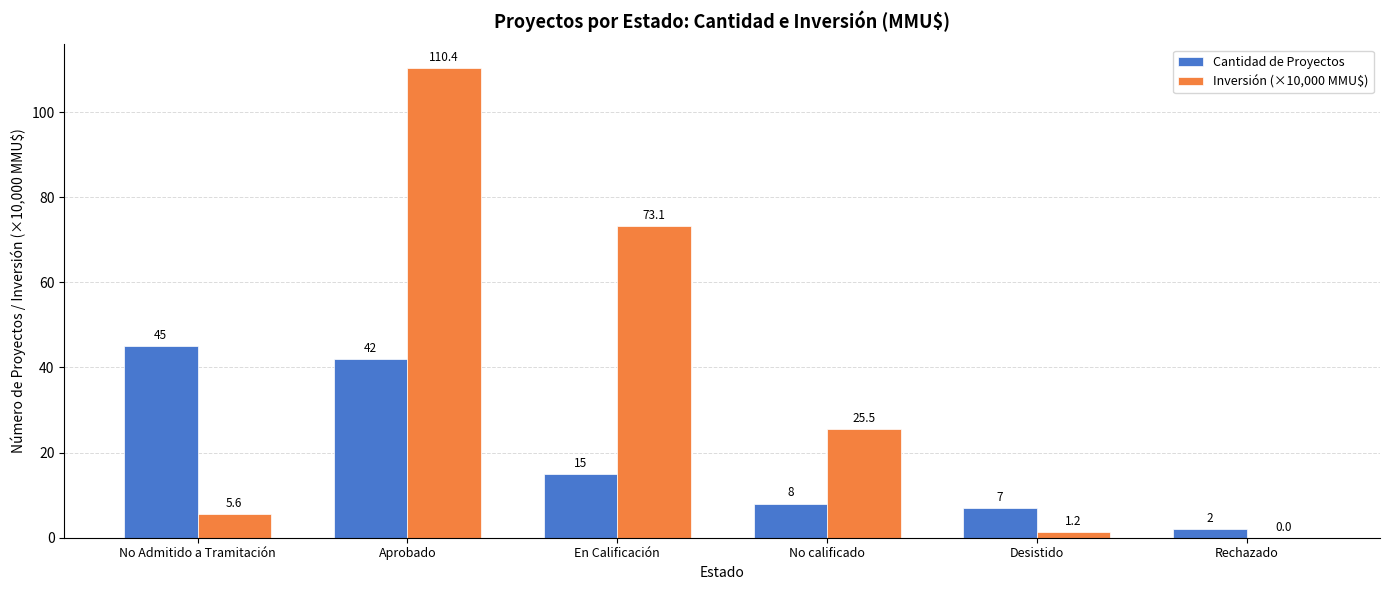

Is it true that Cantidad de Proyectos equals 2.0 at Rechazado?

True